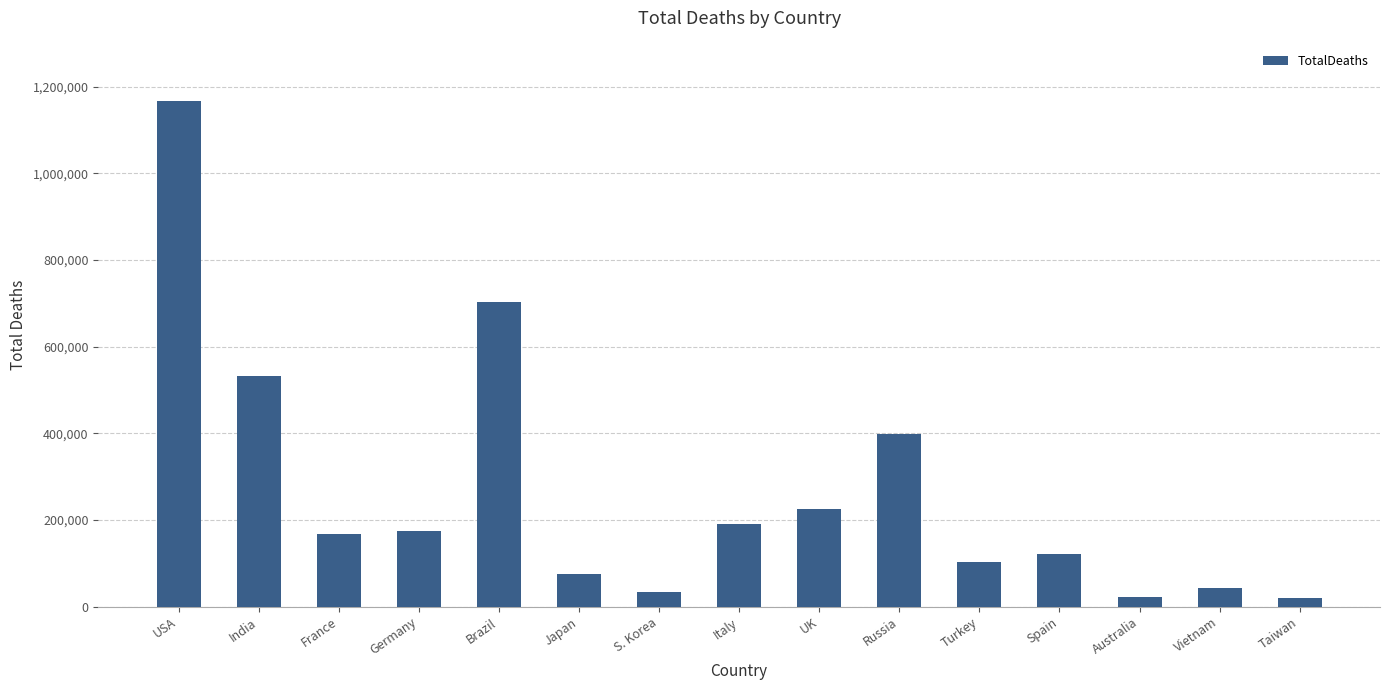

What is the average value?

265279